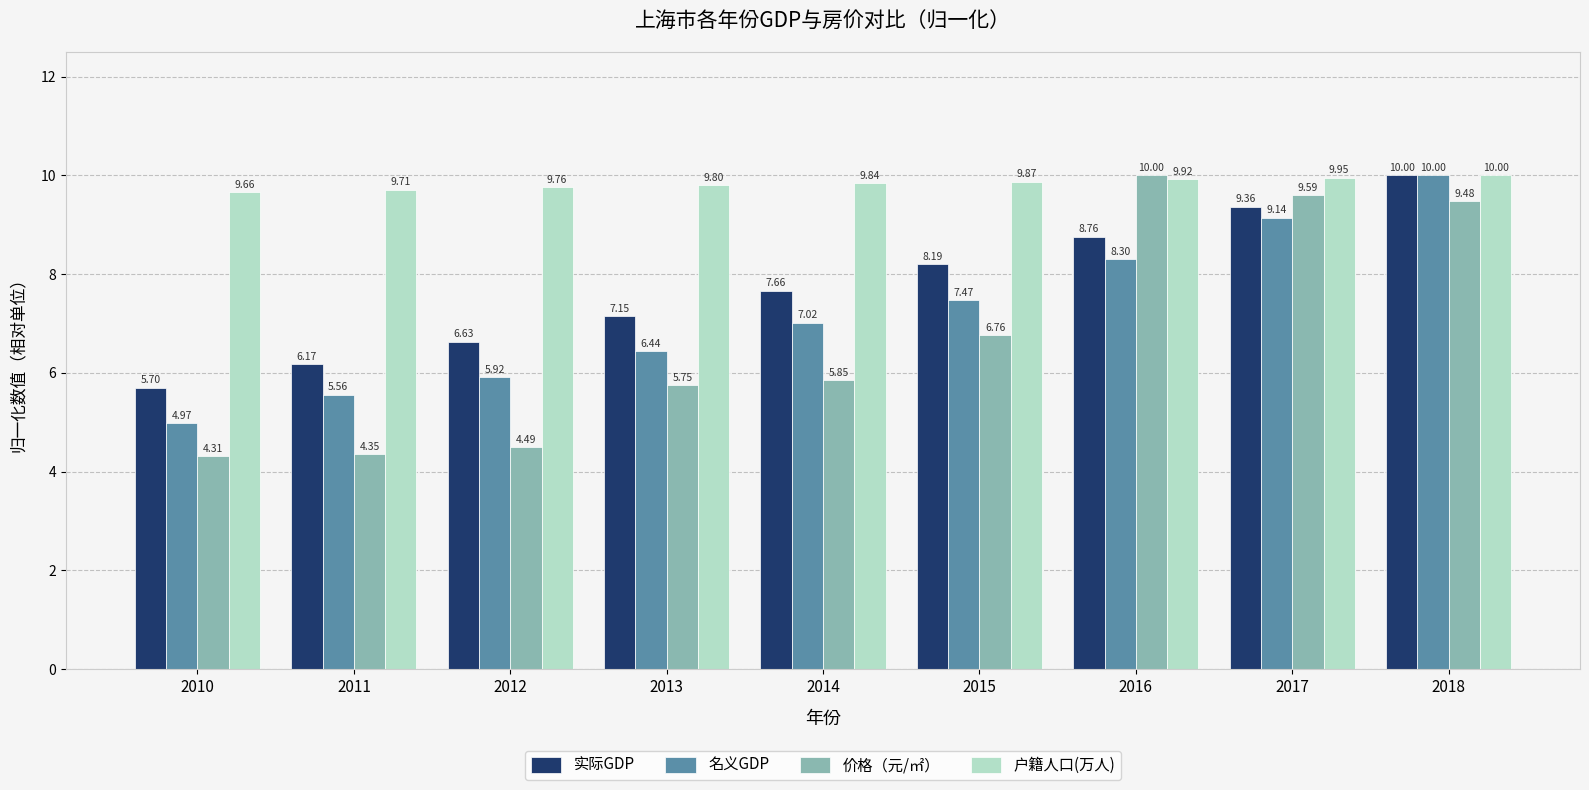

Read the 户籍人口(万人) value at 2018.

10.0